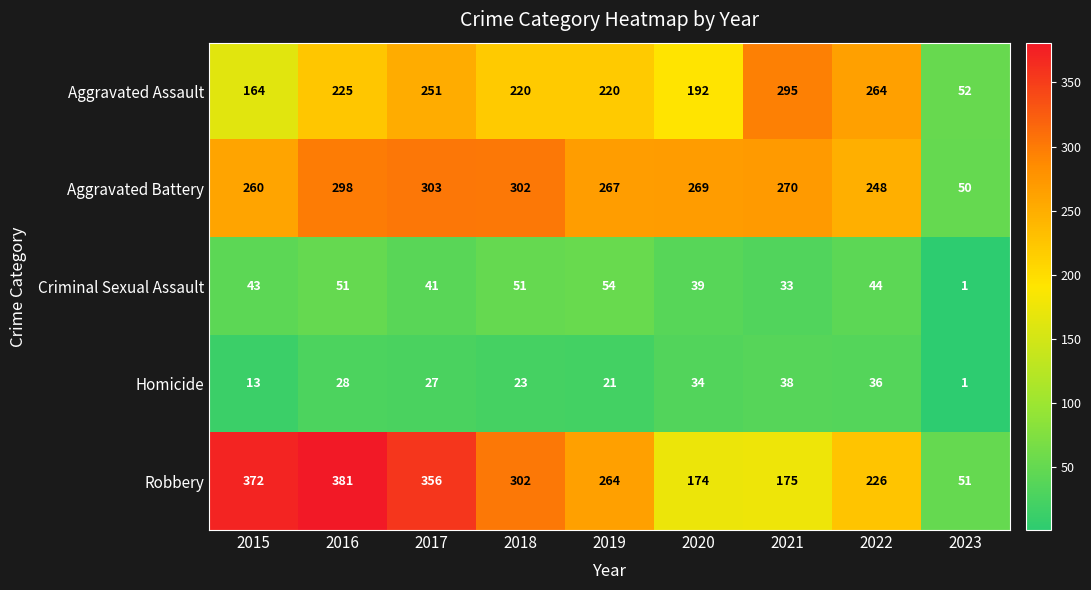

Is it true that Robbery equals 51 at 2023?

True